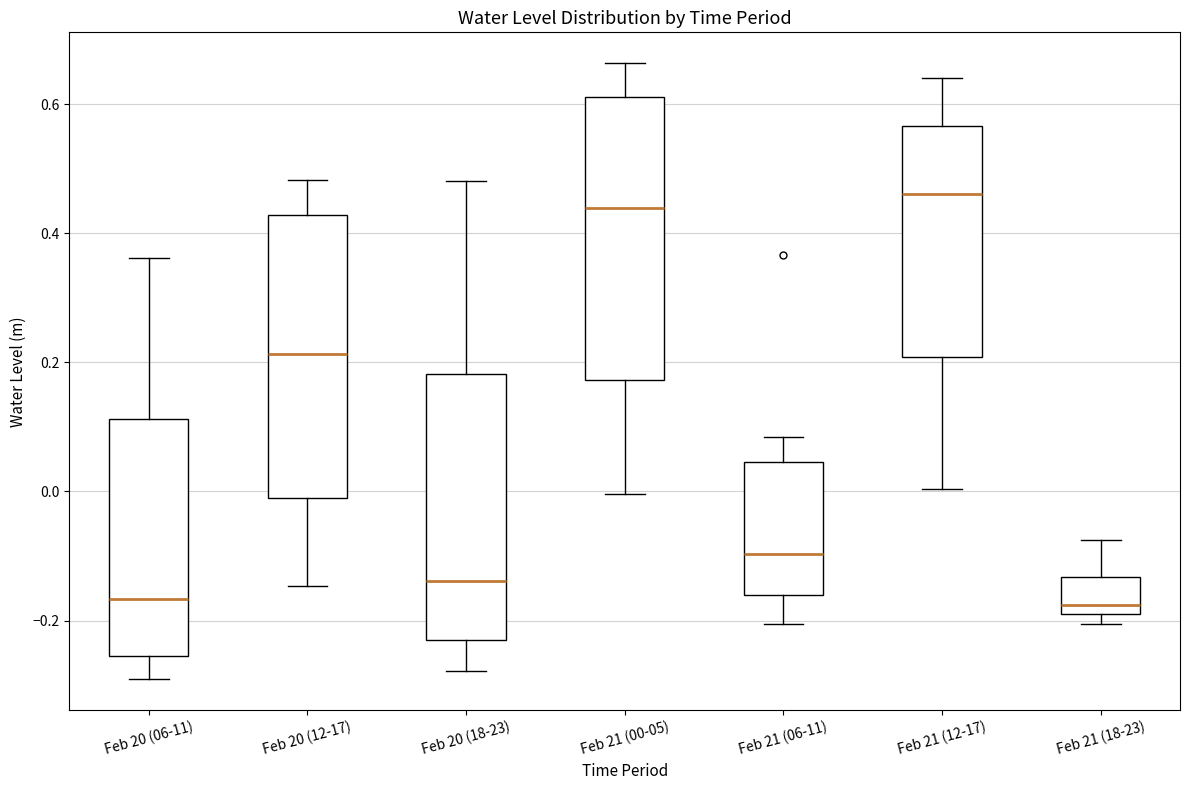

Reading left to right, transcribe this box plot: for each box, give where its median line is, the range the box spans, and where its two whiskers end, as read against the y-axis. The values are not printed on the chart, so give them approximately, as read against the axis.

Feb 20 (06-11): median -0.16, box -0.26 to 0.12, whiskers -0.30 to 0.36
Feb 20 (12-17): median 0.22, box -0.02 to 0.42, whiskers -0.14 to 0.48
Feb 20 (18-23): median -0.14, box -0.22 to 0.18, whiskers -0.28 to 0.48
Feb 21 (00-05): median 0.44, box 0.18 to 0.62, whiskers 0.00 to 0.66
Feb 21 (06-11): median -0.10, box -0.16 to 0.04, whiskers -0.20 to 0.08
Feb 21 (12-17): median 0.46, box 0.20 to 0.56, whiskers 0.00 to 0.64
Feb 21 (18-23): median -0.18 (just above the box's lower edge), box -0.18 to -0.14, whiskers -0.20 to -0.08